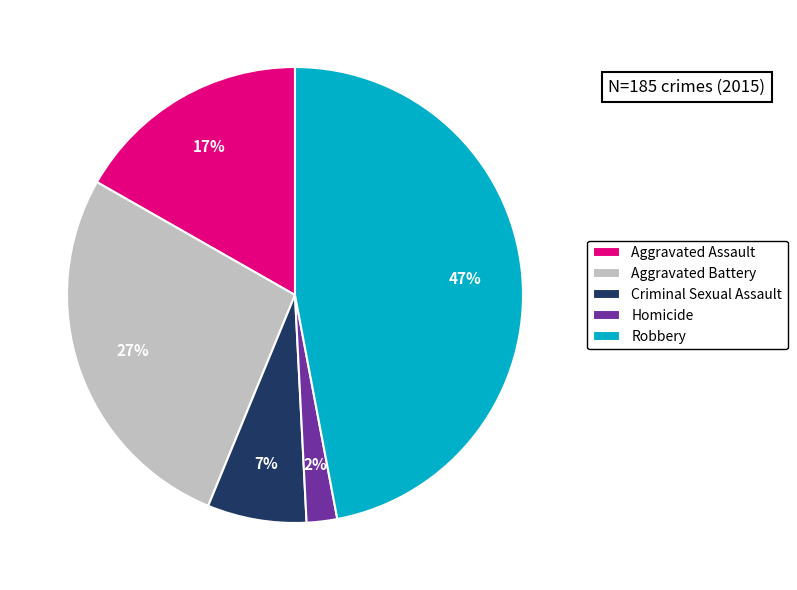

Is it true that Homicide is 2% of the pie?

True